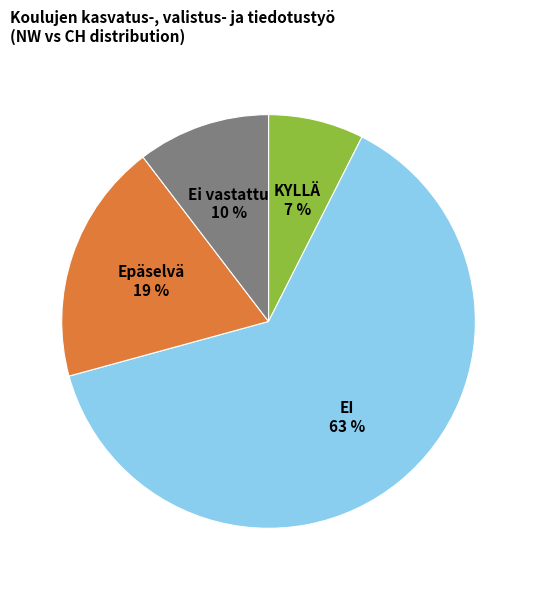

Does any single category account for the majority?

Yes